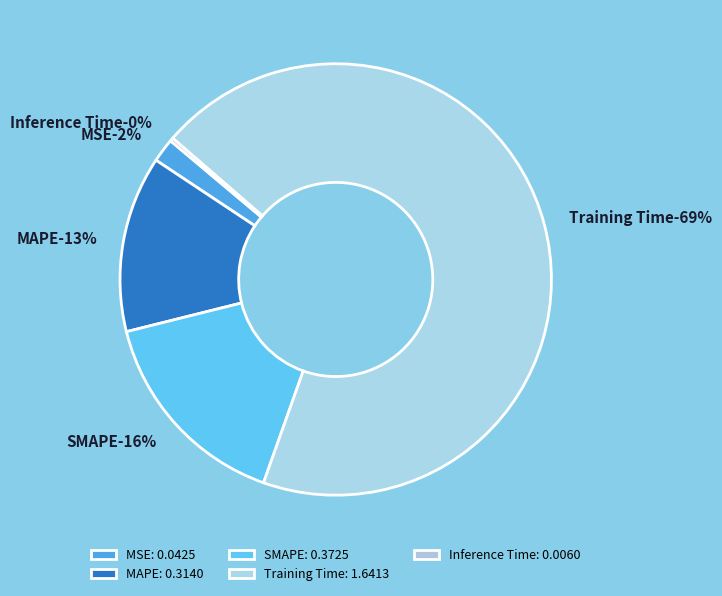

To the nearest percent, what is the difference between the largest and smallest slice percentages?

69%